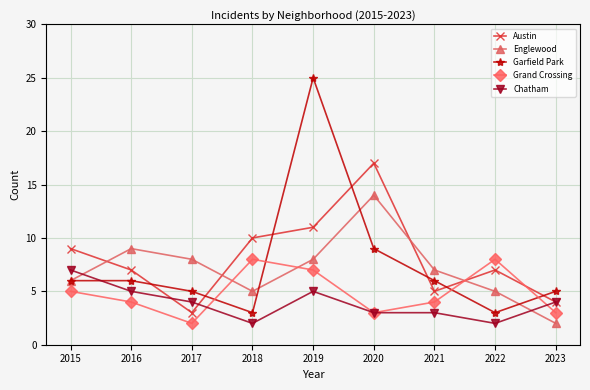

Where does the Grand Crossing series first go above 4?

2015